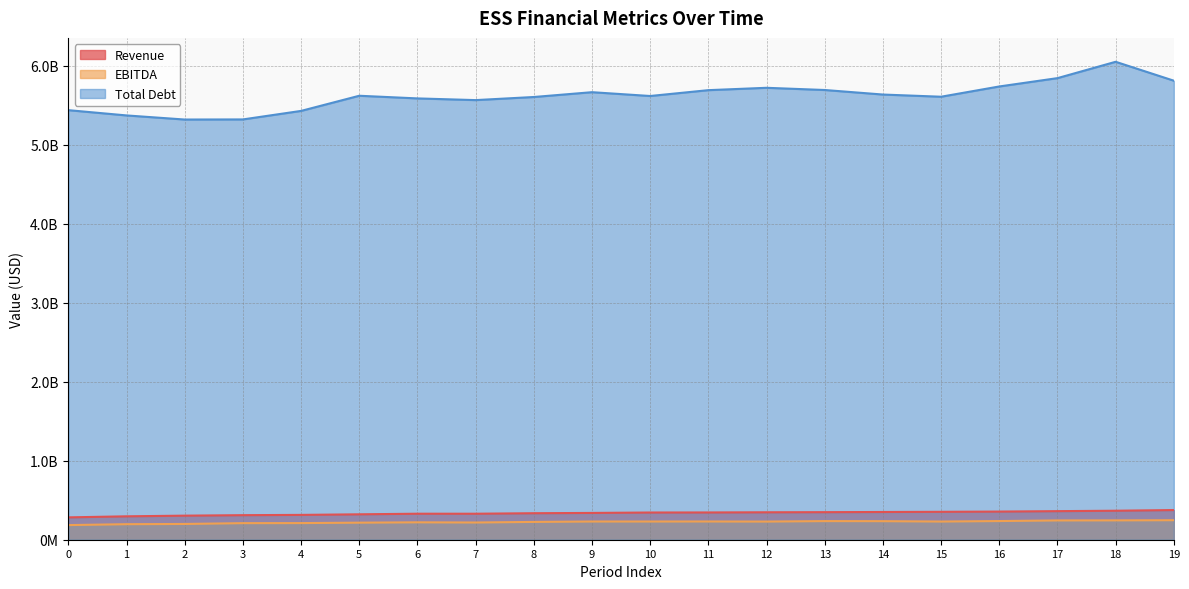

In EBITDA, how many points are higher than both neighbors (excluding endpoints)?

4